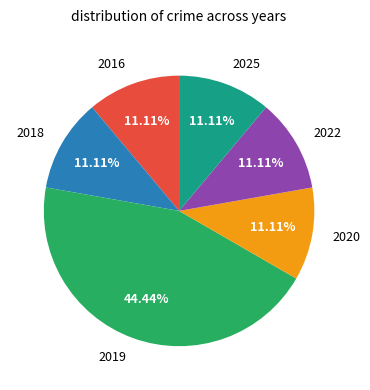

To the nearest percent, what is the combined percentage of 2020 and 2019?

56%